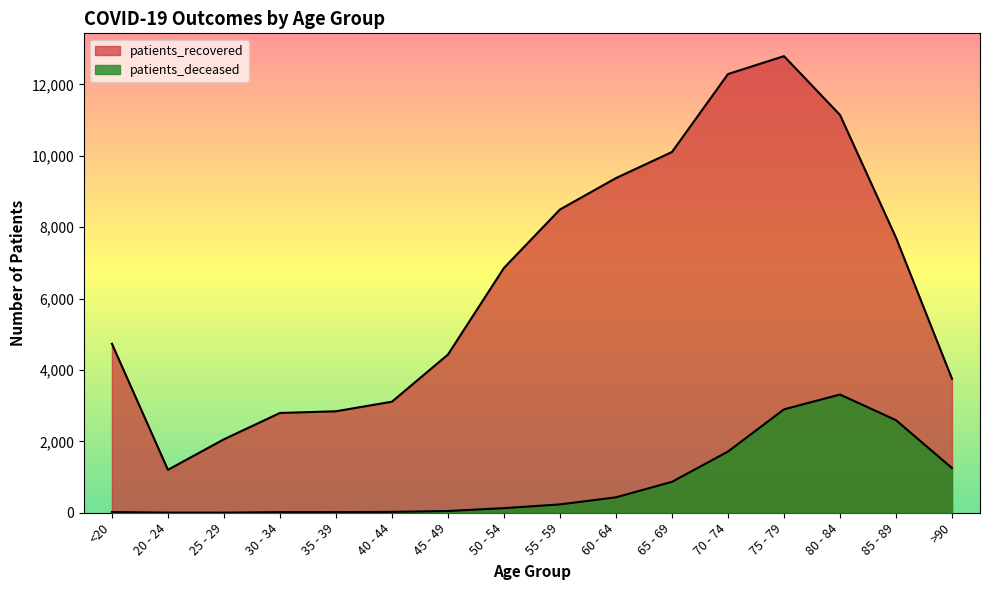

At which label is patients_deceased closest to 1657?

70 - 74